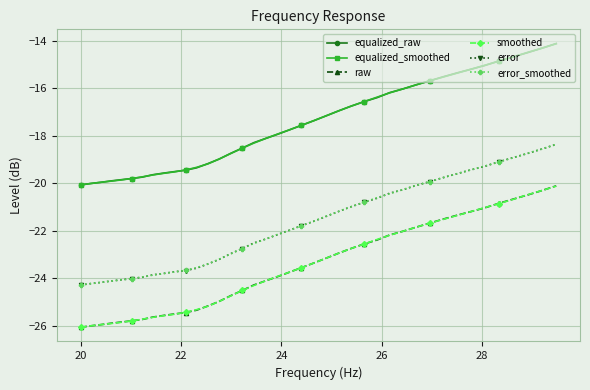

What is the value of the error point at the 13th from the left?

-23.4